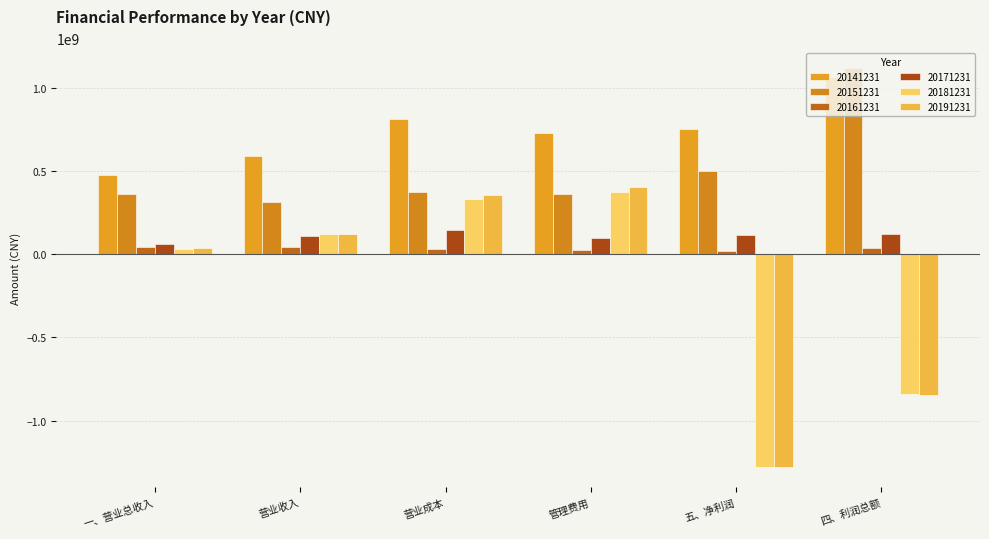

Where does the 20171231 series first go above 116427484?

营业成本